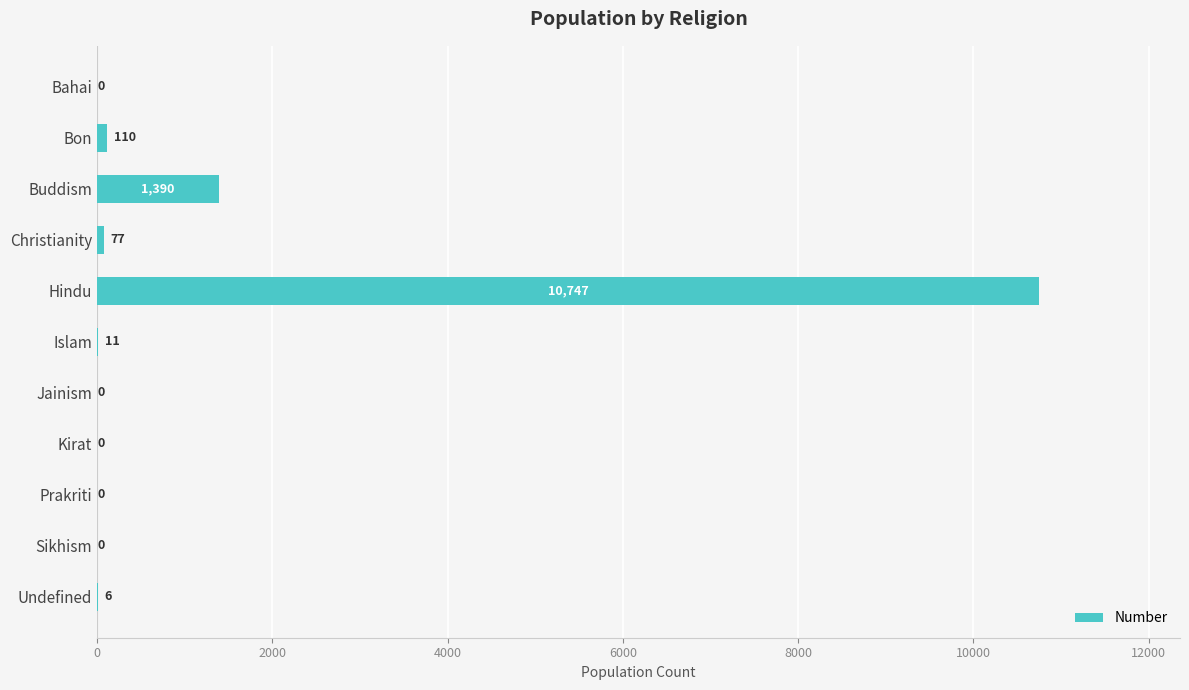

What is the maximum value shown in the chart?

10747